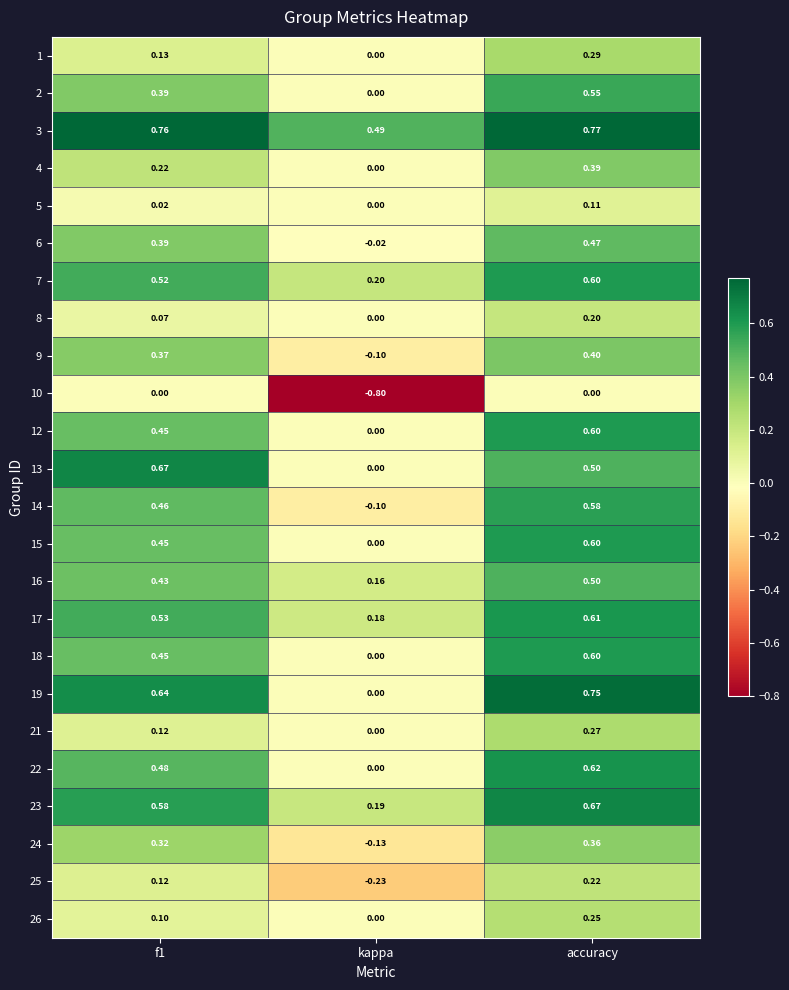

At which label is 14 closest to 0?

kappa